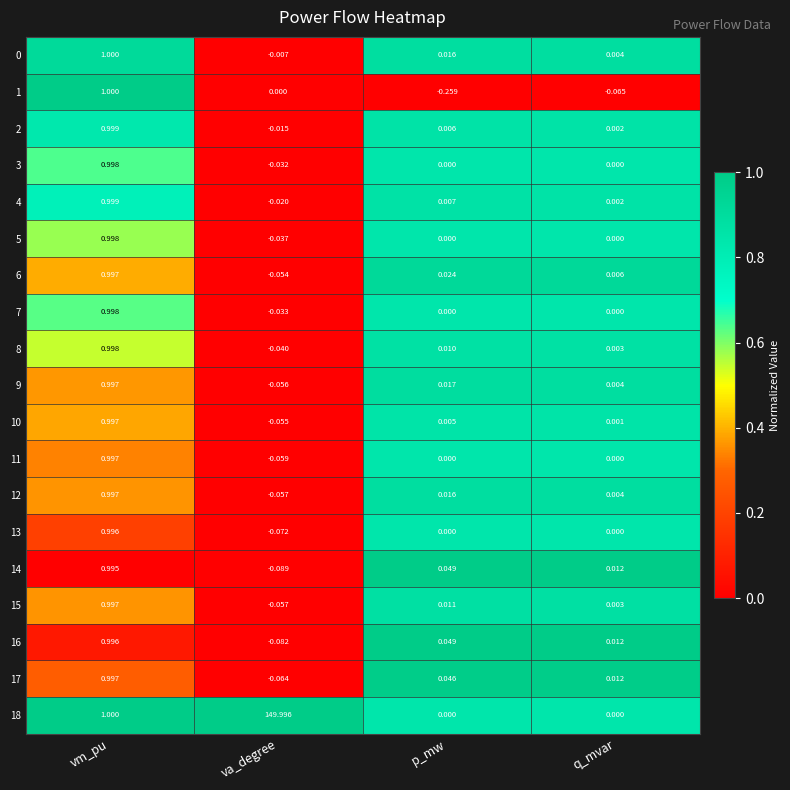

List the labels in order of 17 value, smallest first.

va_degree, q_mvar, p_mw, vm_pu